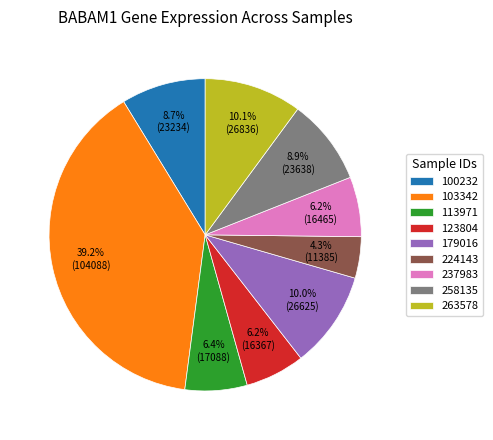

Between 100232 and 113971, which is larger?

100232